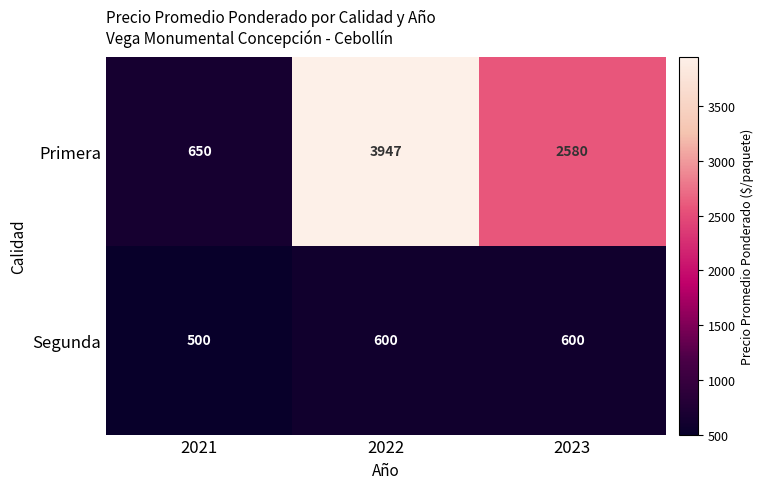

List the series in order of their peak value, highest first.

Primera, Segunda